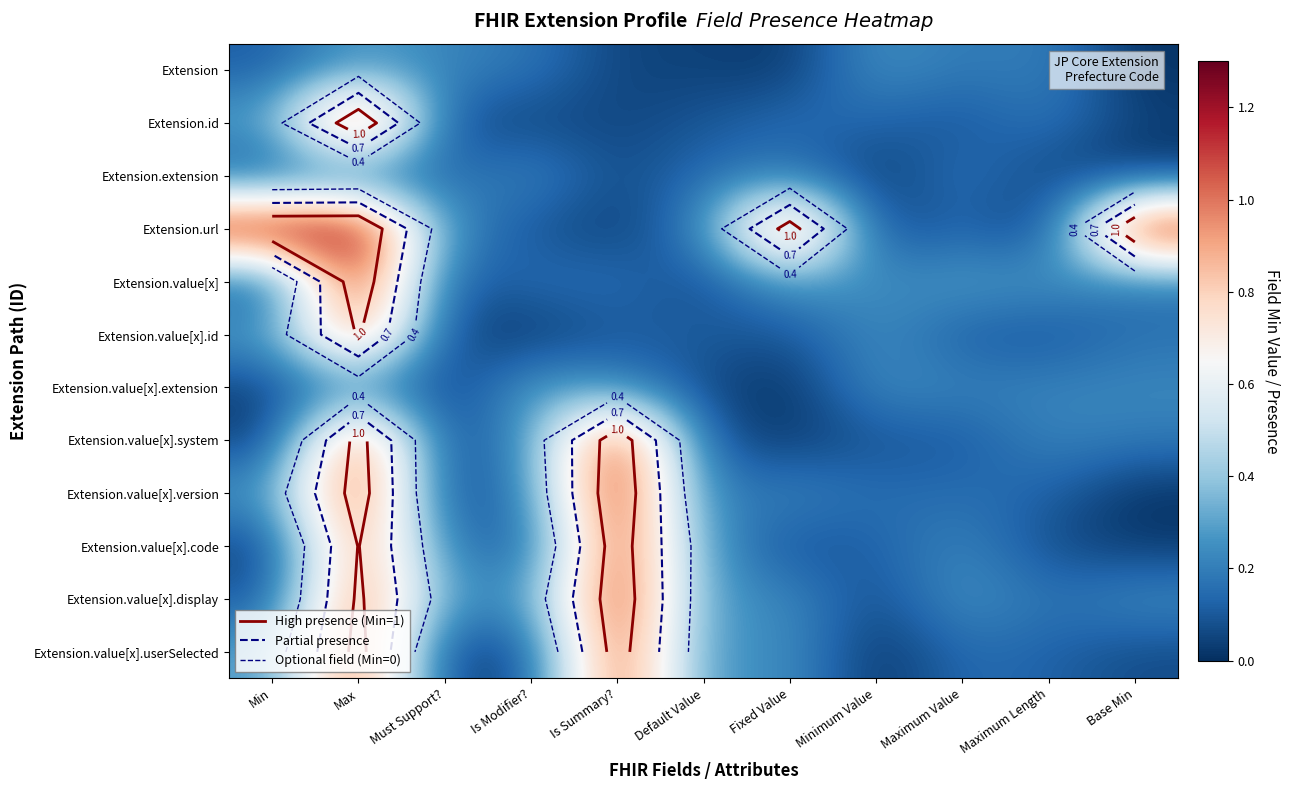

At Must Support?, list the series in order from largest to smallest.

Extension.value[x].display, Extension.url, Extension, Extension.value[x].code, Extension.extension, Extension.value[x], Extension.id, Extension.value[x].id, Extension.value[x].version, Extension.value[x].system, Extension.value[x].userSelected, Extension.value[x].extension